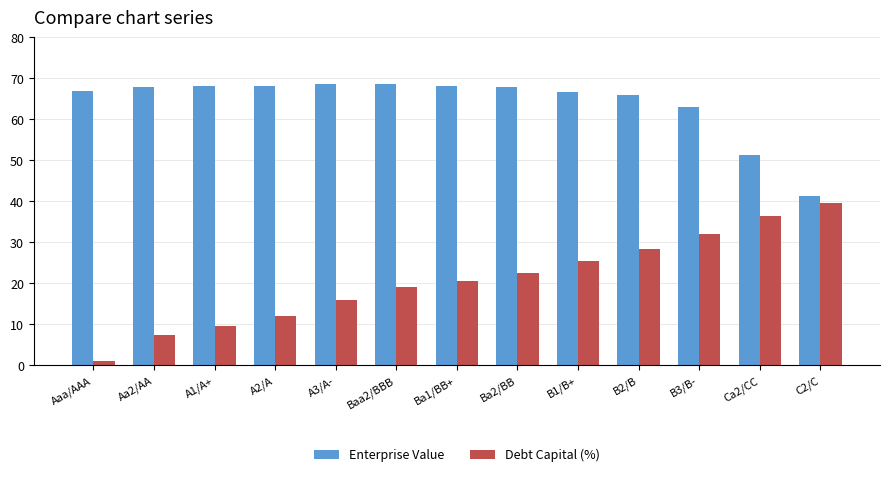

What is the difference between the maximum and minimum values in the Enterprise Value series?

27.3